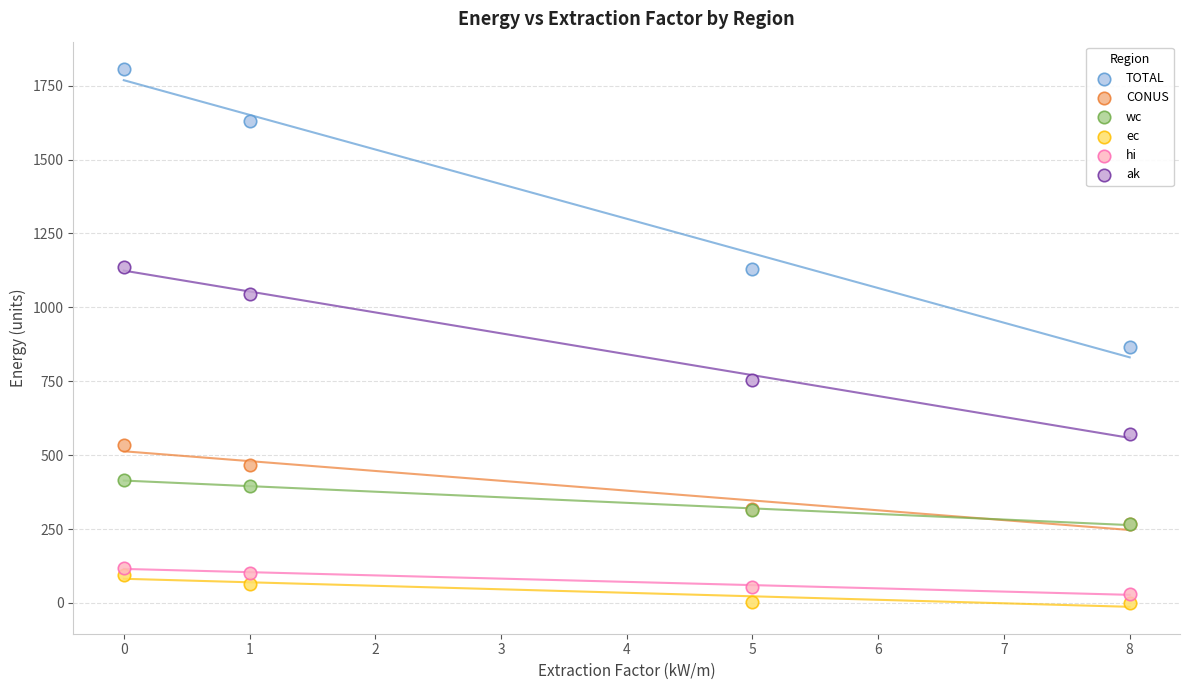

Which series reaches the minimum Y coordinate?

ec